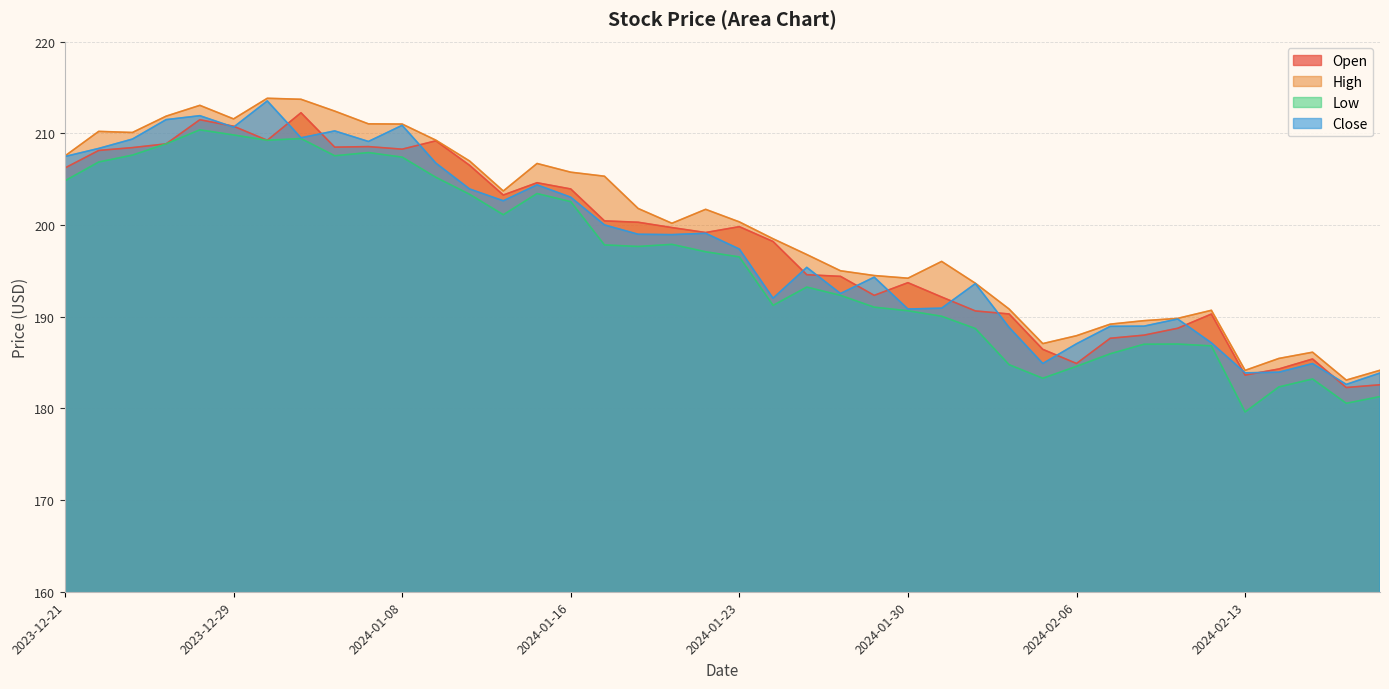

Which category has the highest value in the Low series?

2023-12-28